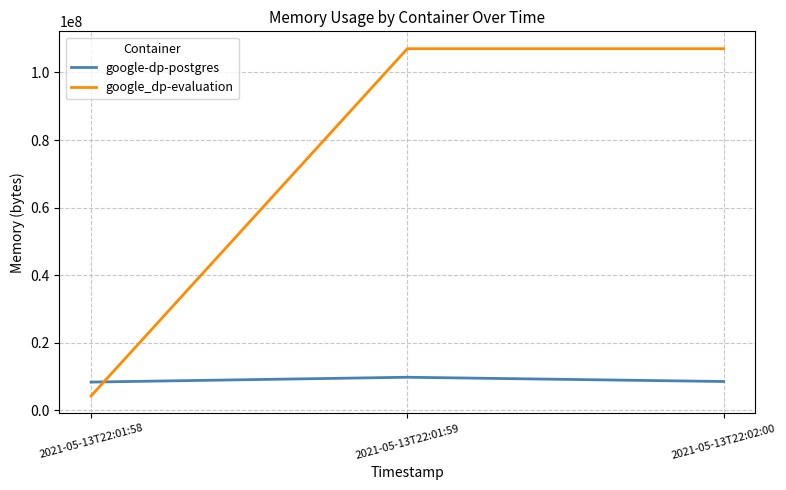

What value does the google-dp-postgres series have at 2021-05-13T22:01:58, to the nearest 10?

8388610